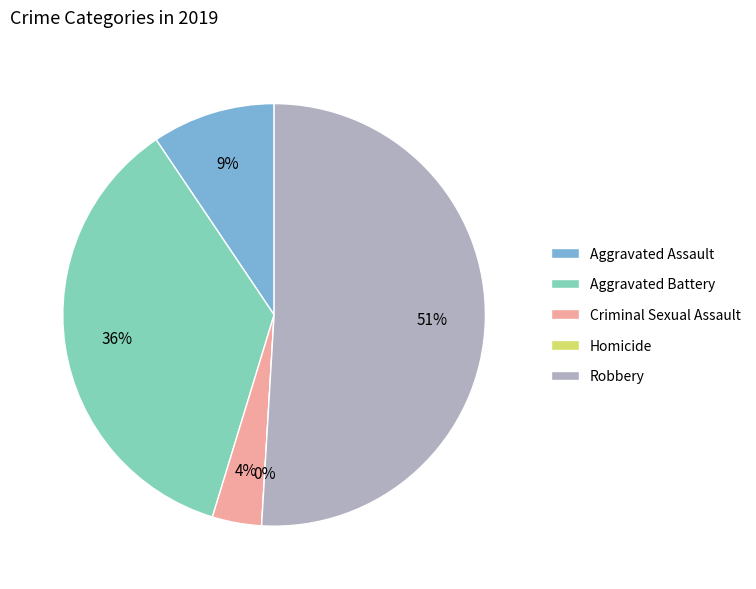

Is Aggravated Battery the majority of the pie?

No